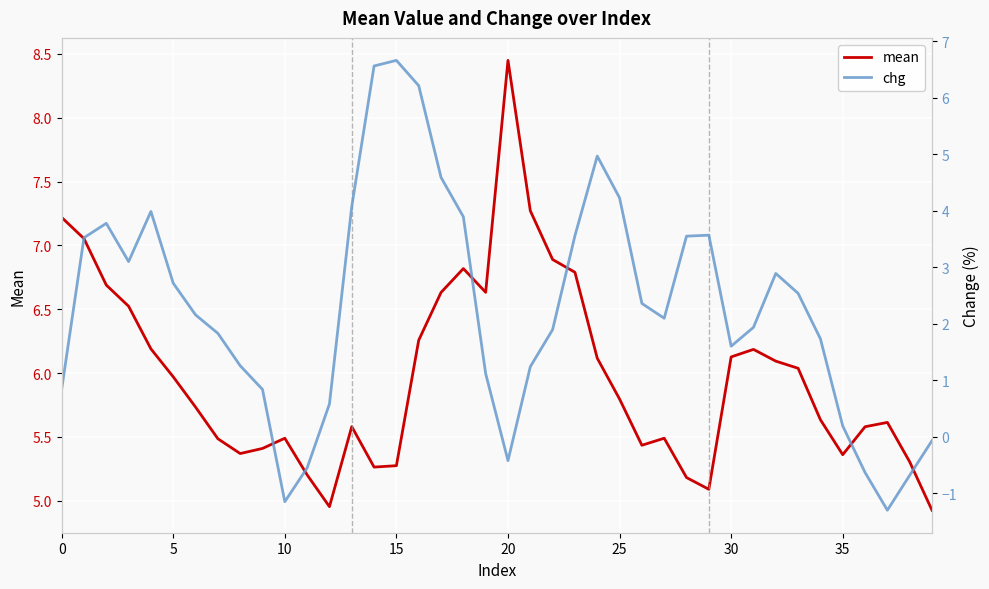

The mean series shows 2.8 at 30. True or false?

False